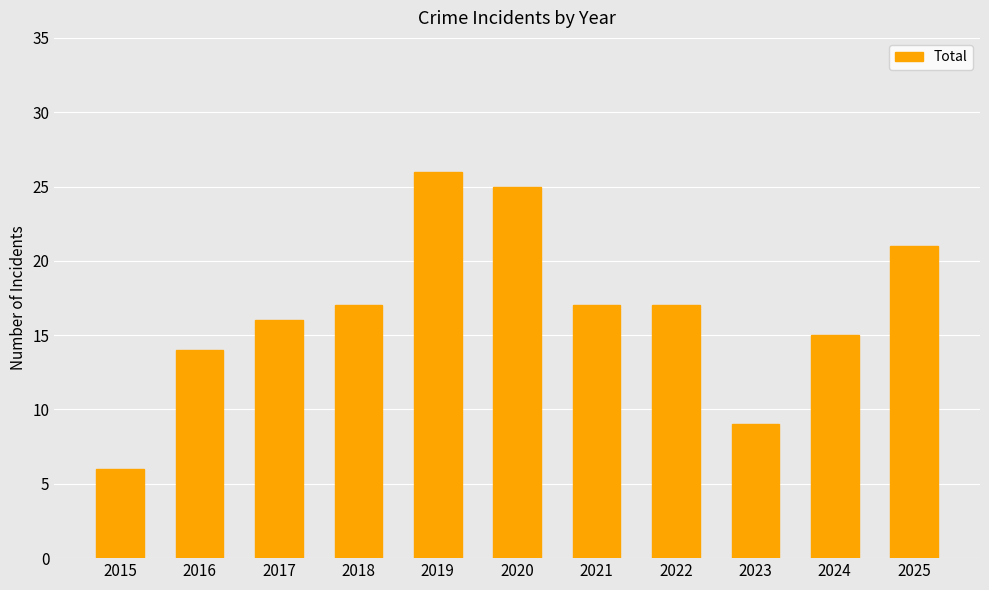

What is the value of the 2nd bar from the left?

14